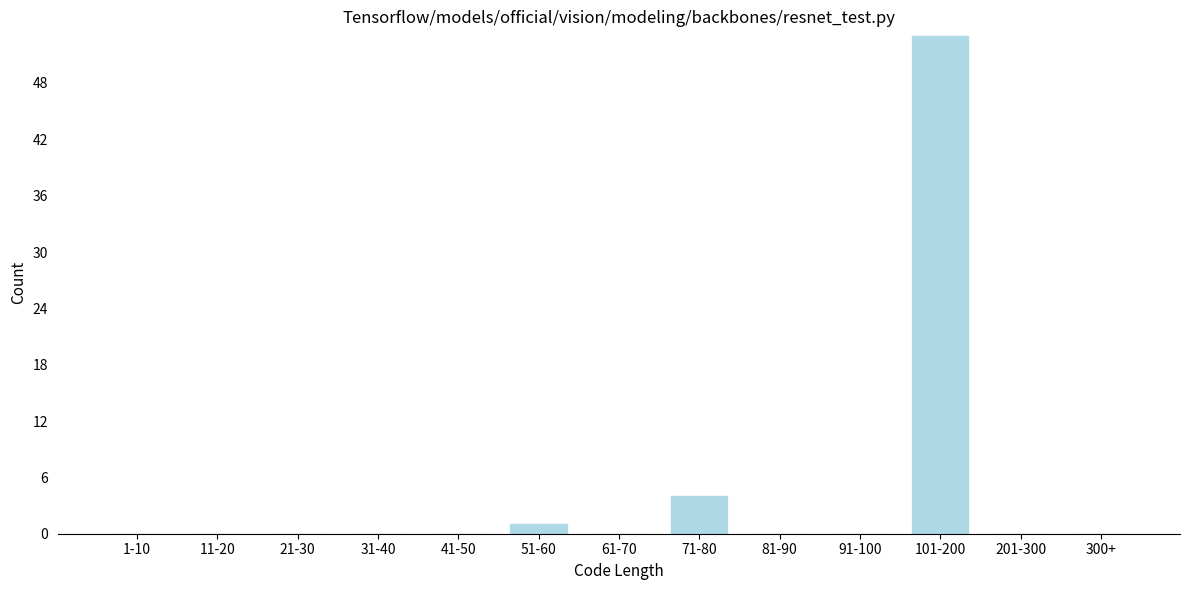

Reading left to right, what are all the values shown in this chart?

1-10=0	11-20=0	21-30=0	31-40=0	41-50=0	51-60=1	61-70=0	71-80=4	81-90=0	91-100=0	101-200=53	201-300=0	300+=0